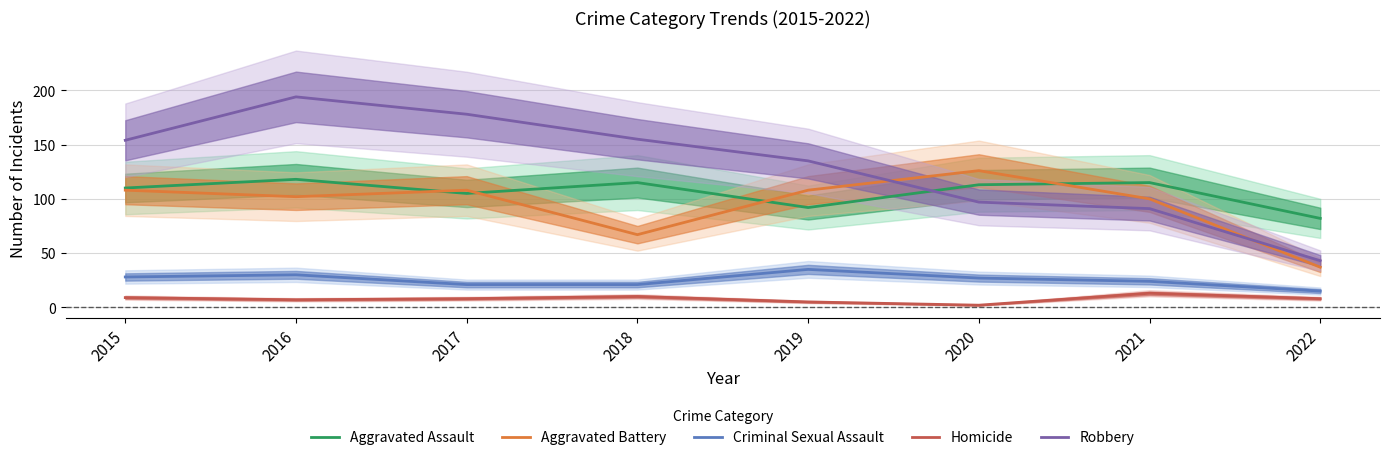

Count the number of categories in the chart.

8